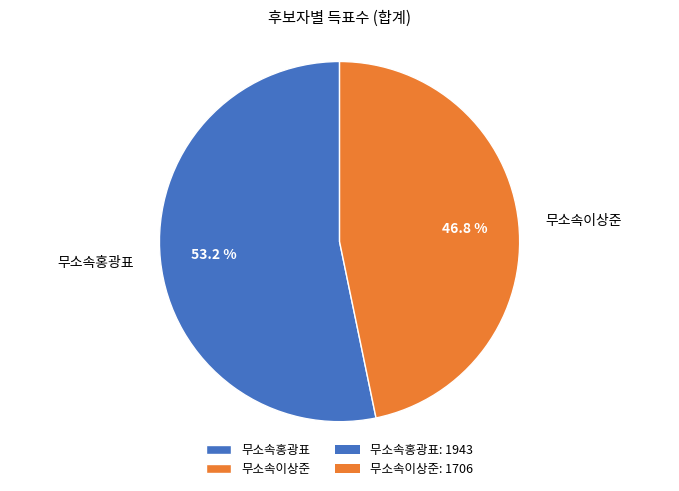

To the nearest percent, what percentage of the pie is 무소속홍광표?

53%